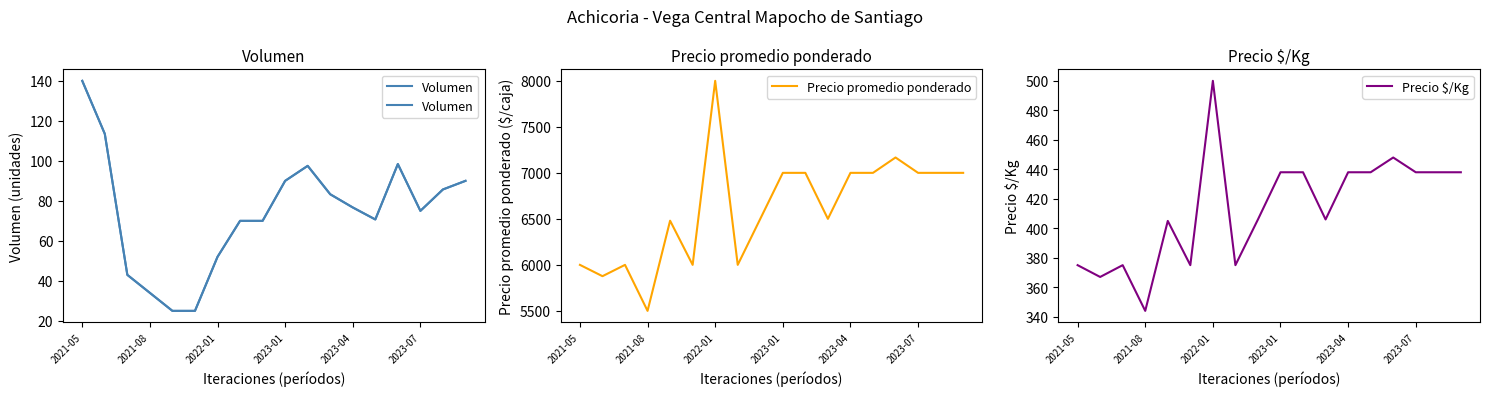

True or false: Volumen and Precio $/Kg intersect in this chart.

False